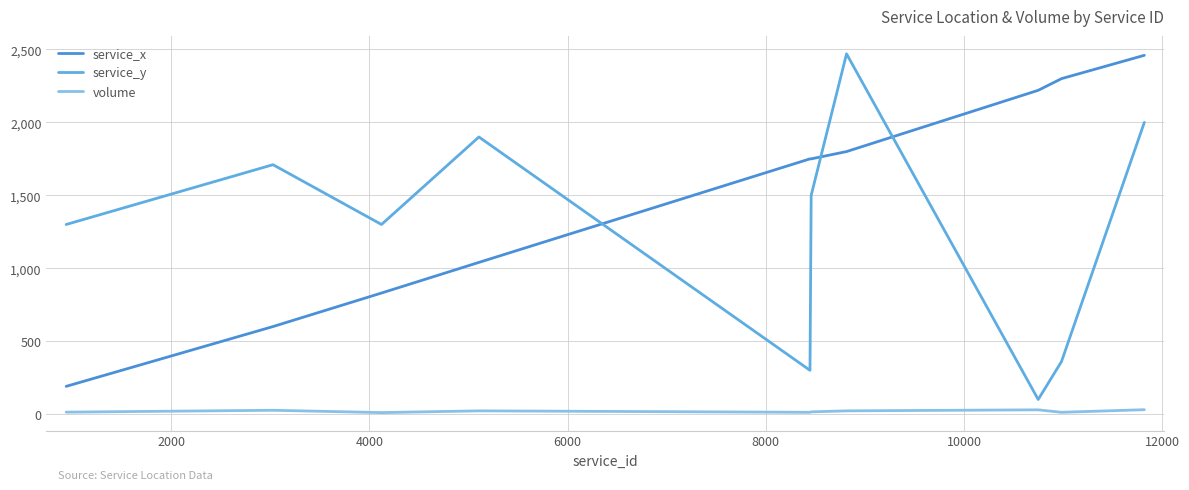

What is the minimum value shown in the chart?

10